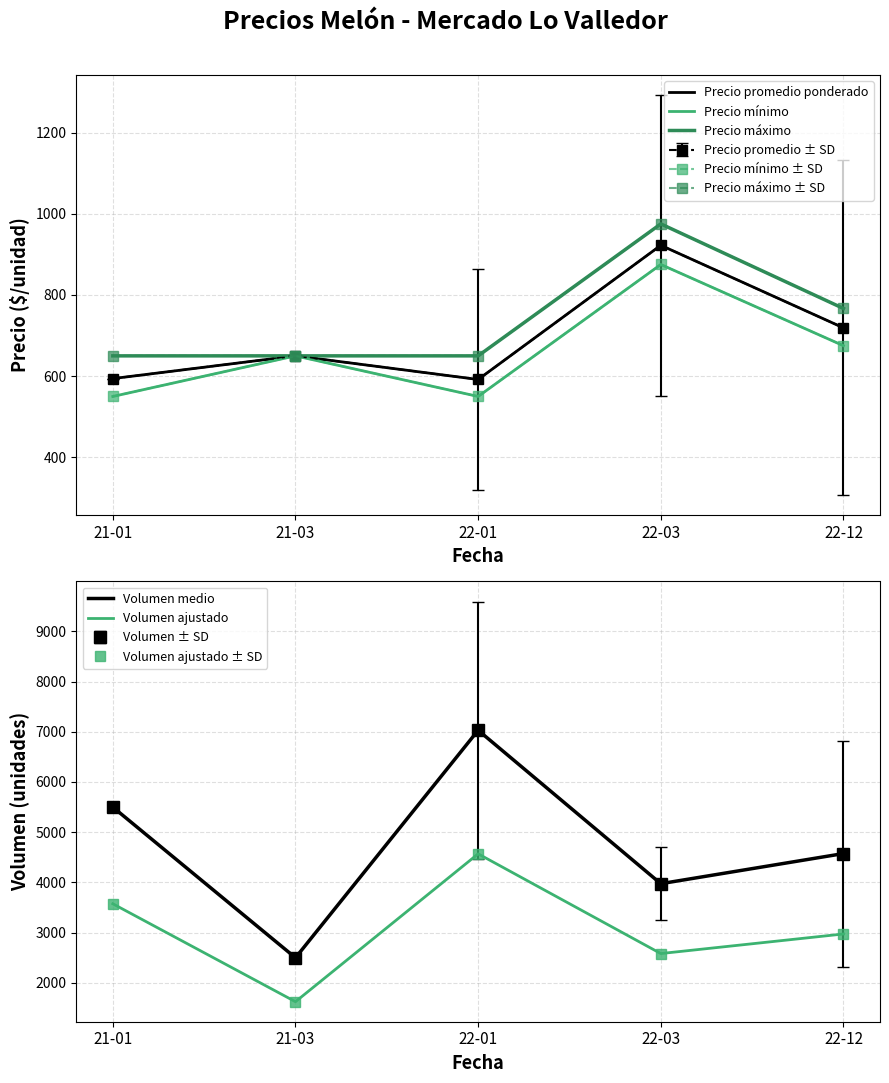

Reading left to right, what are all the values shown in this chart?

Precio promedio ponderado: 594.0	650.0	591.8	922.2	719.0
Precio mínimo: 550.0	650.0	550.0	875.0	675.0
Precio máximo: 650.0	650.0	650.0	975.0	766.7
Volumen medio: 5500.0	2500.0	7030.0	3975.0	4575.0
Volumen ajustado: 3575.0	1625.0	4569.5	2583.8	2973.8